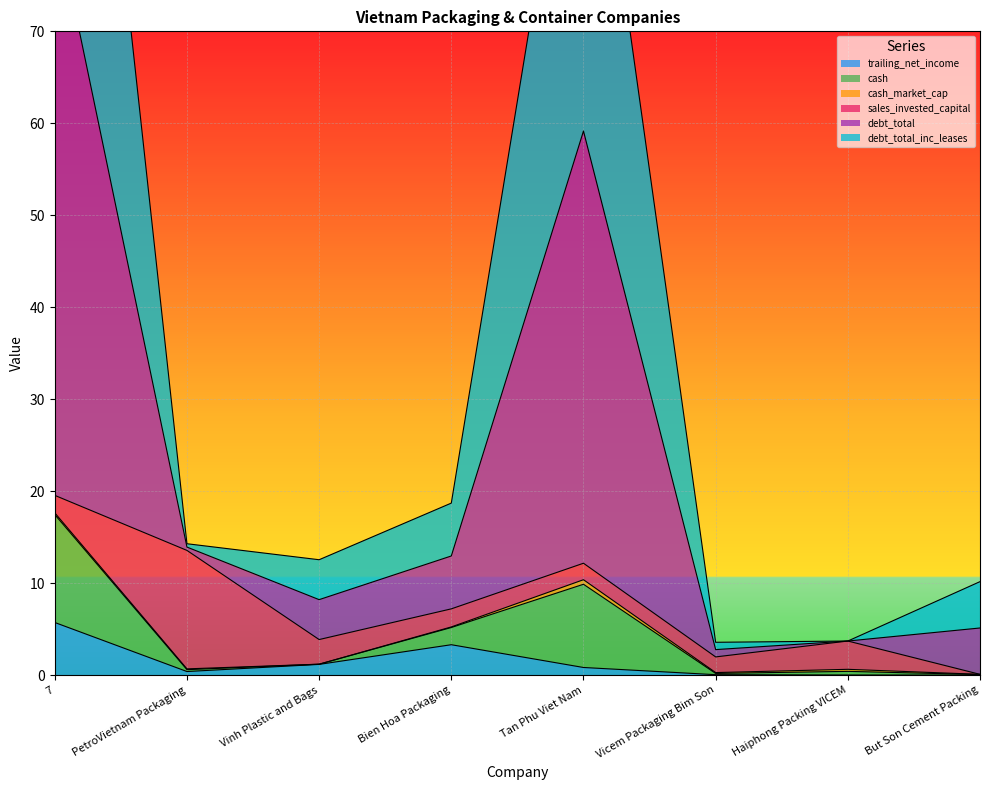

At which label does trailing_net_income reach its peak?

7